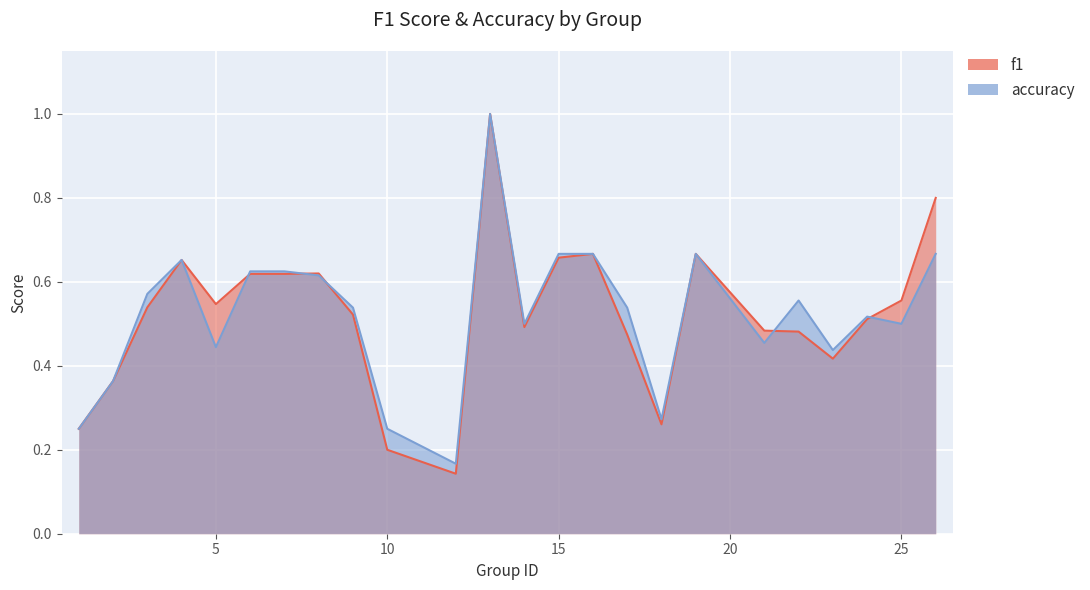

Is it true that f1 equals 0.5 at 5?

True